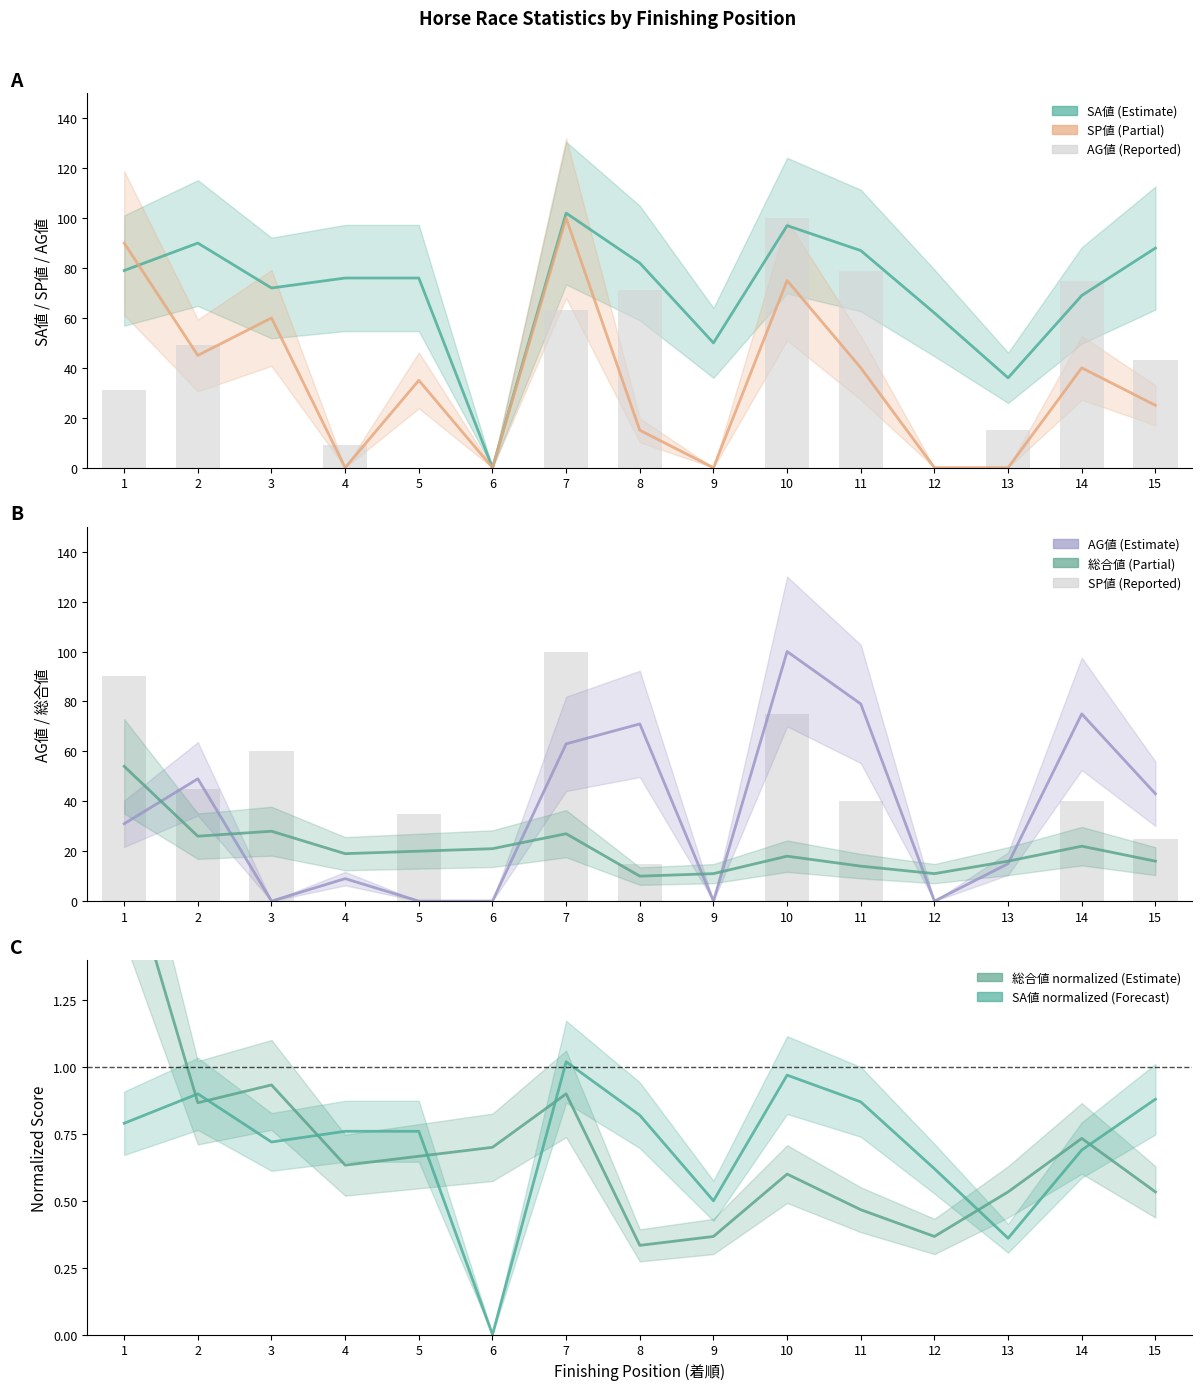

How many data points in SP値 are less than 35?

7